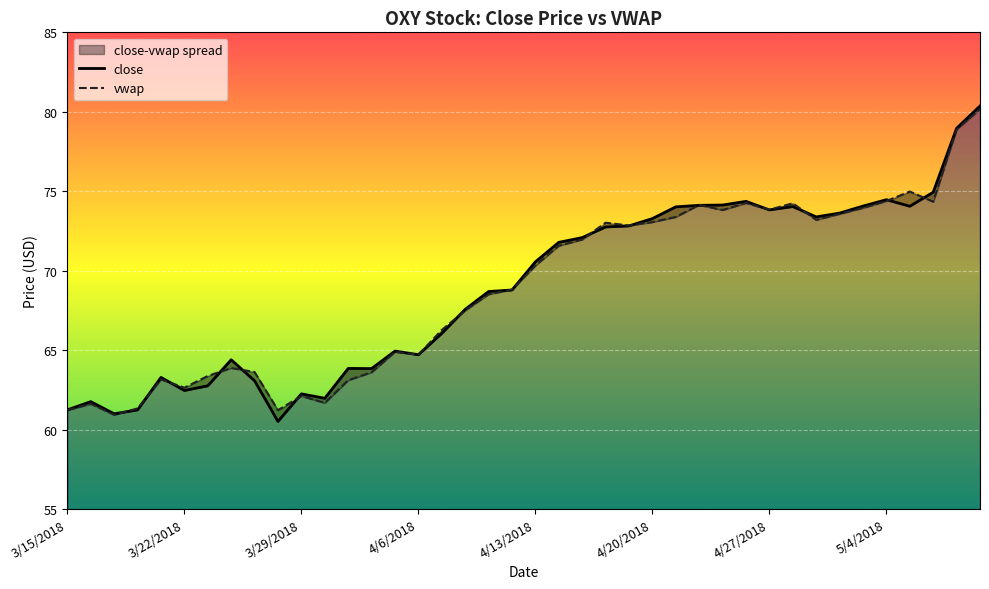

Which series has the largest total across all categories?

close